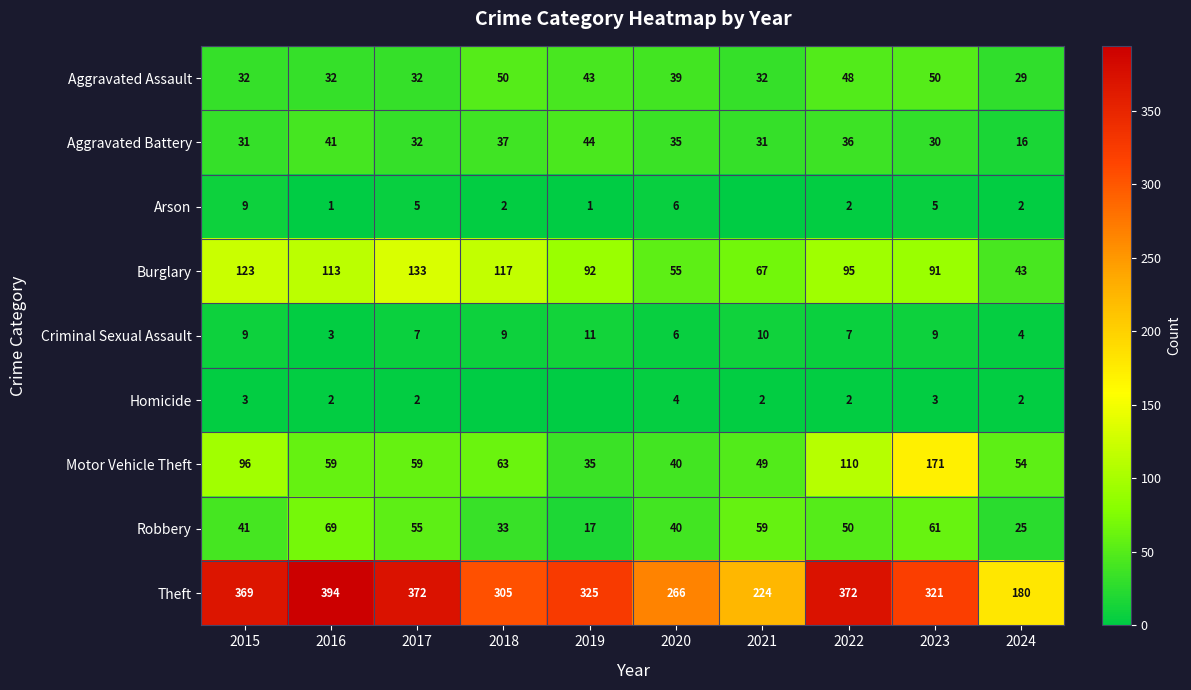

List the labels in order of Robbery value, smallest first.

2019, 2024, 2018, 2020, 2015, 2022, 2017, 2021, 2023, 2016